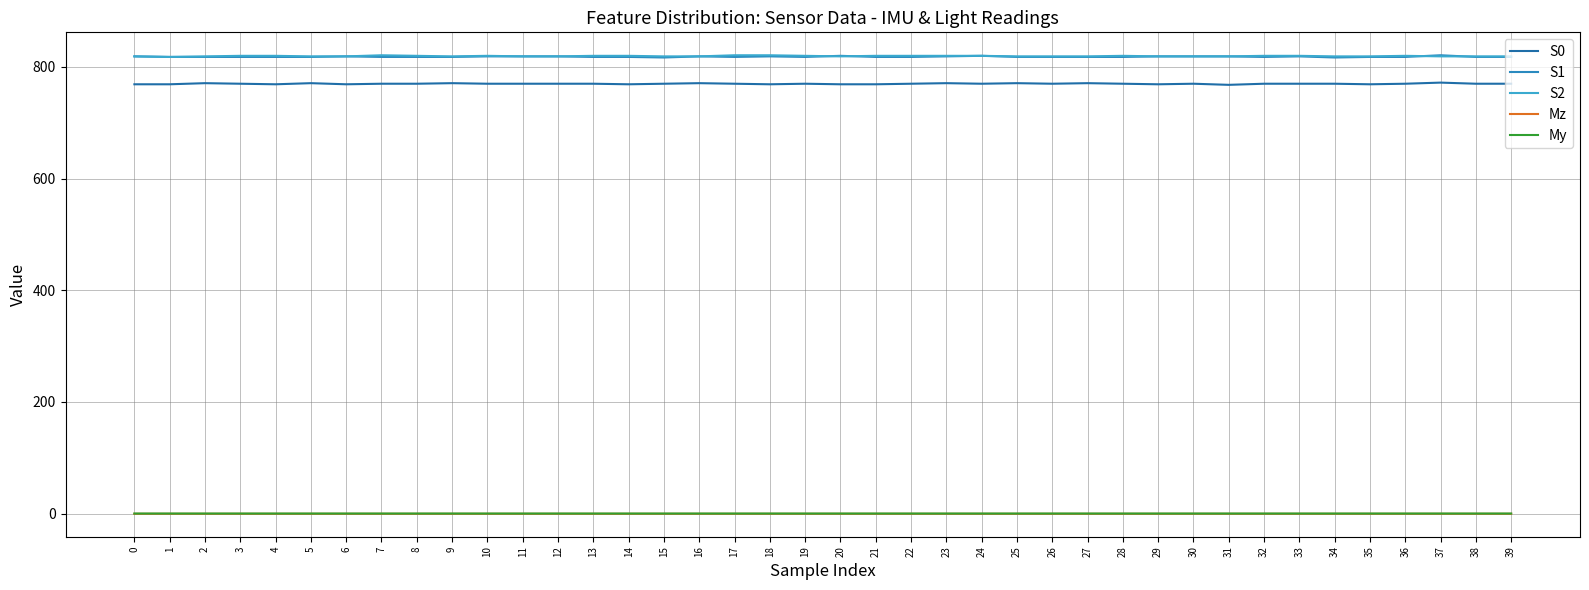

How many My values are between 0 and 1?

40